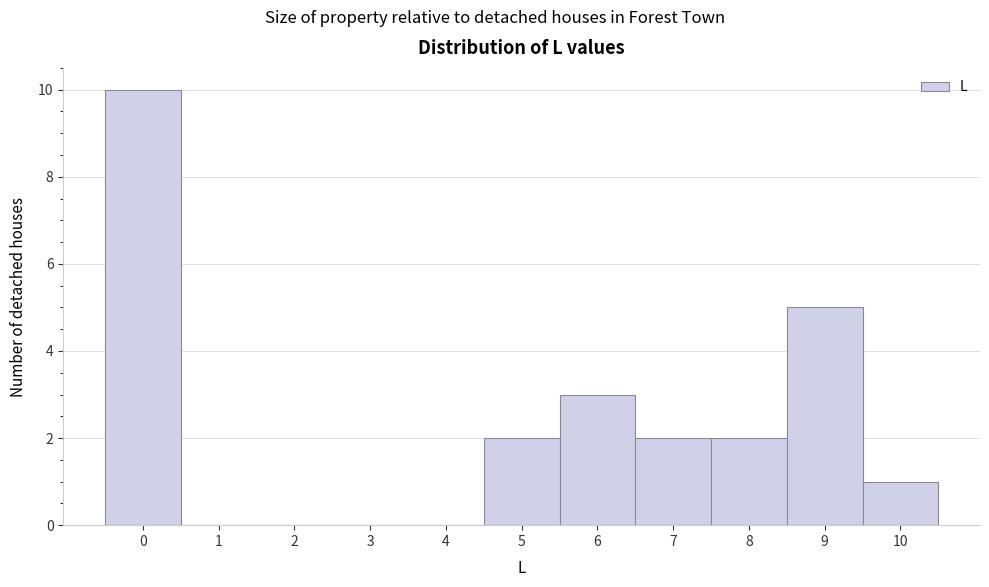

Reading left to right, list every bar in this chart as the range it spans on the x-axis followed by its height. The values are not printed on the chart, so give them approximately, as read against the axis.

-0.5 to 0.5: 10
0.5 to 1.5: 0
1.5 to 2.5: 0
2.5 to 3.5: 0
3.5 to 4.5: 0
4.5 to 5.5: 2
5.5 to 6.5: 3
6.5 to 7.5: 2
7.5 to 8.5: 2
8.5 to 9.5: 5
9.5 to 10.5: 1